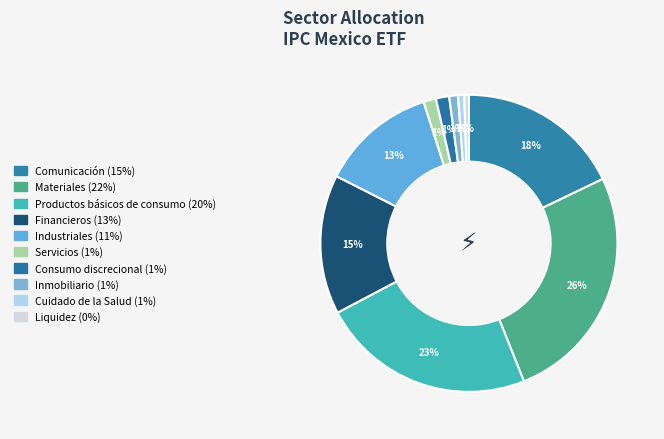

Is Consumo discrecional the majority of the pie?

No